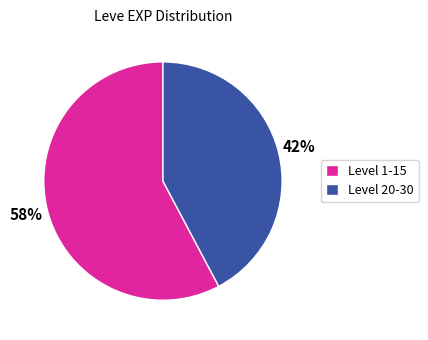

To the nearest percent, what portion does Level 20-30 represent?

42%